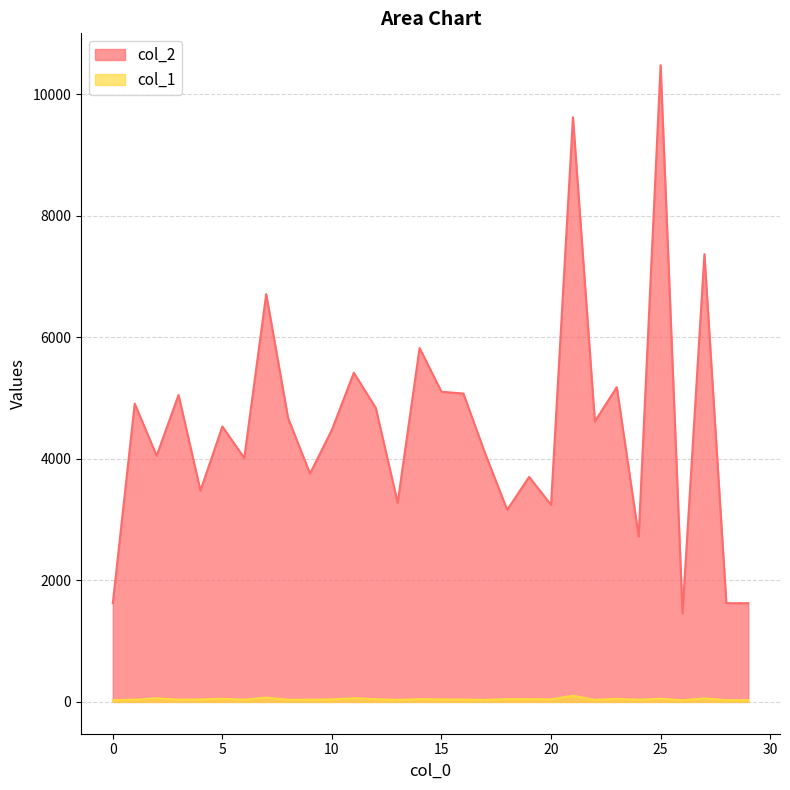

At which label does col_2 reach its minimum?

26